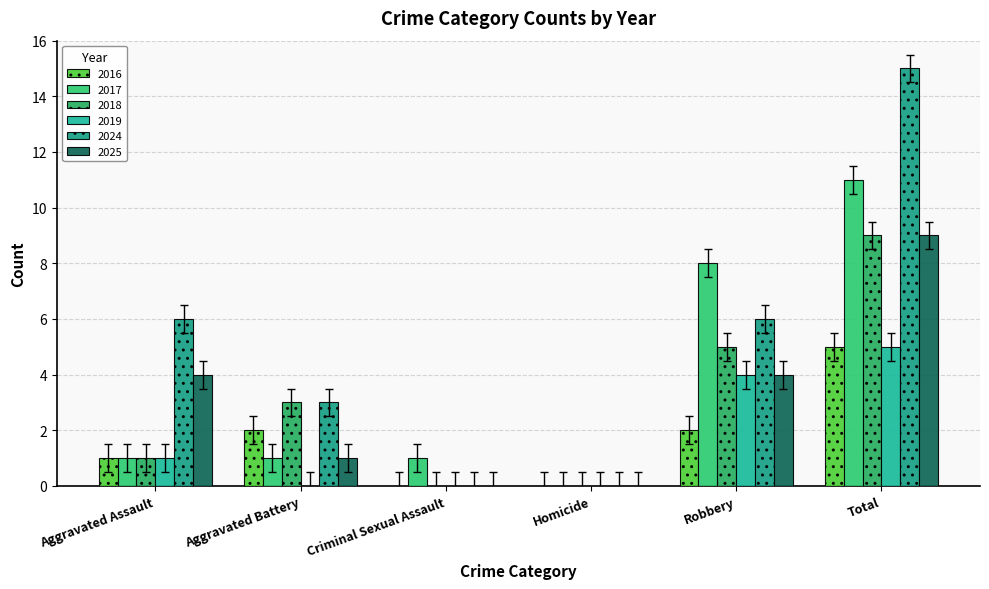

Count the number of categories in the chart.

6